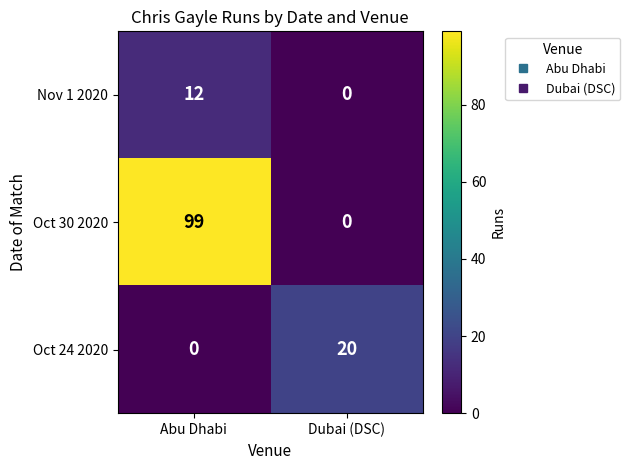

How many values in Oct 30 2020 are above zero?

1